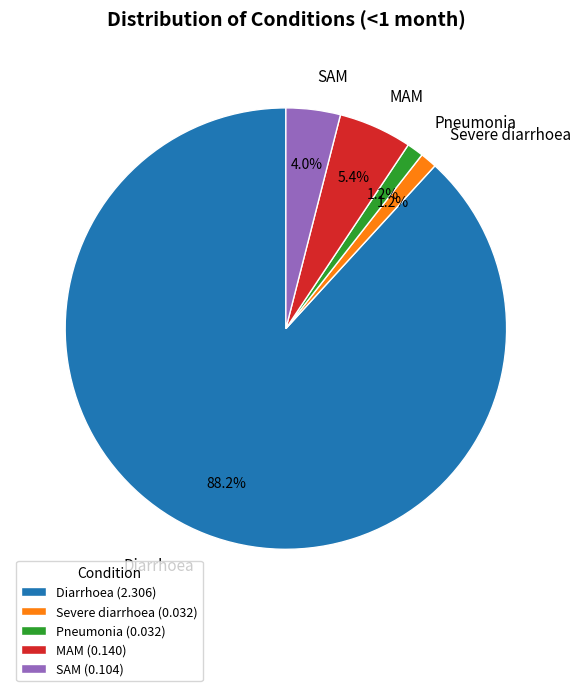

Count the number of slices in the pie.

5